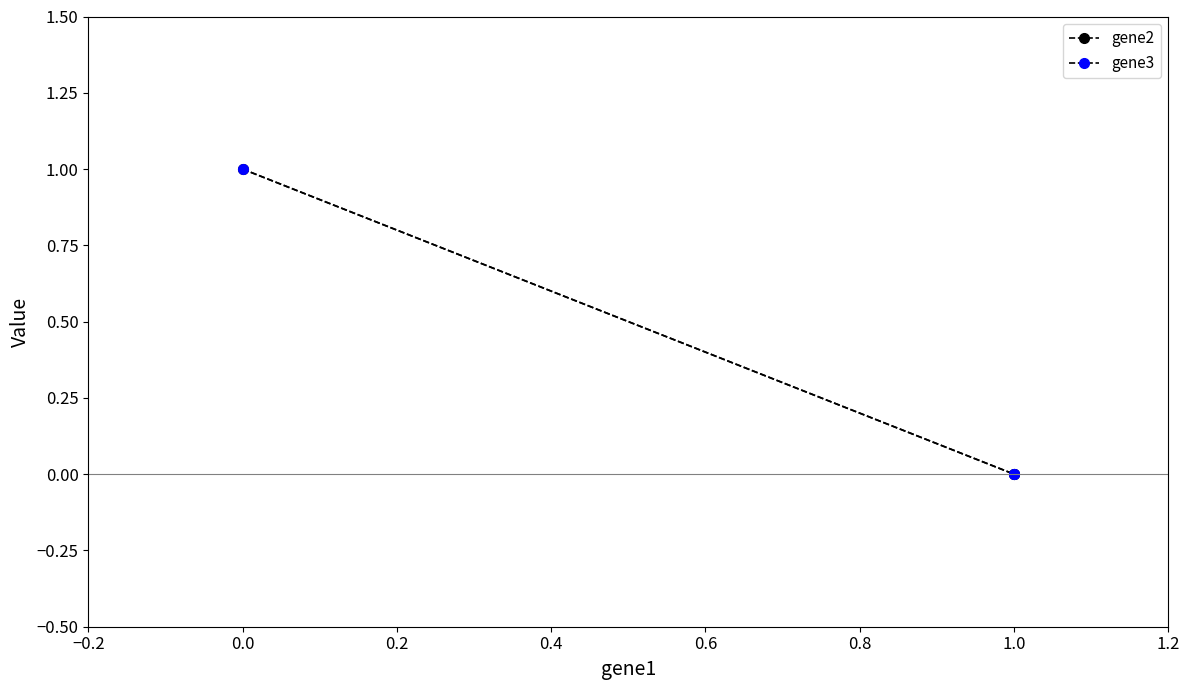

Count the gene3 values in the range 0 to 1.

3